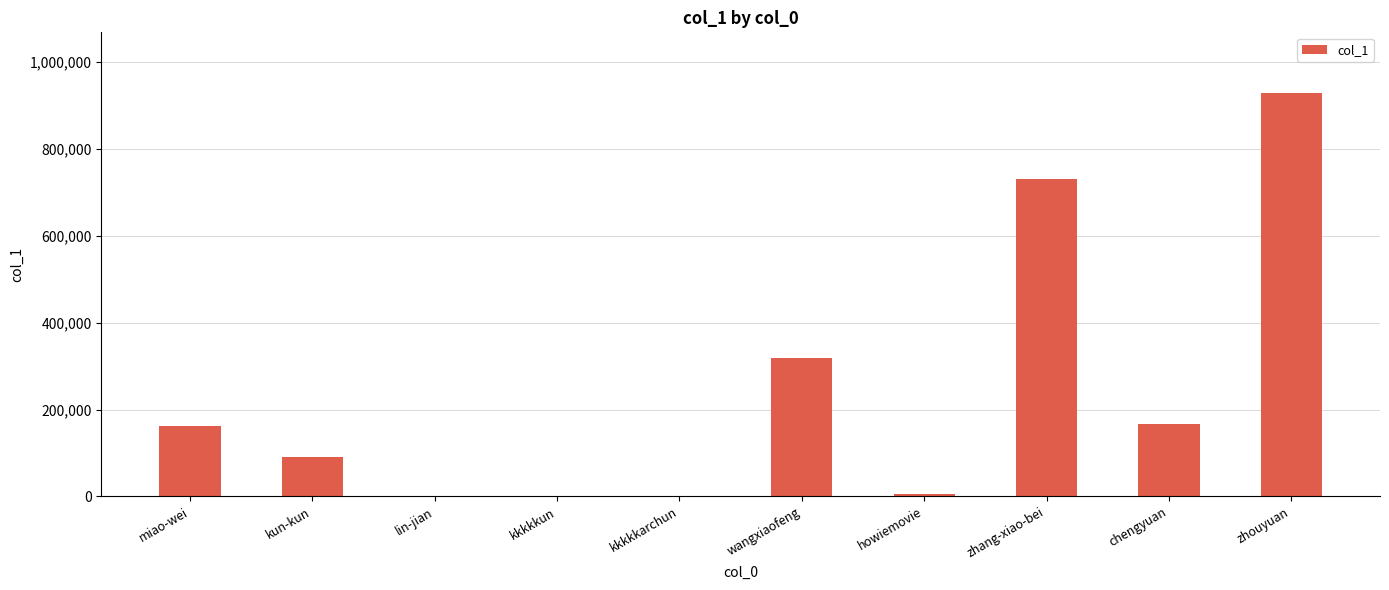

The chart shows a value of 67945 at wangxiaofeng. True or false?

False